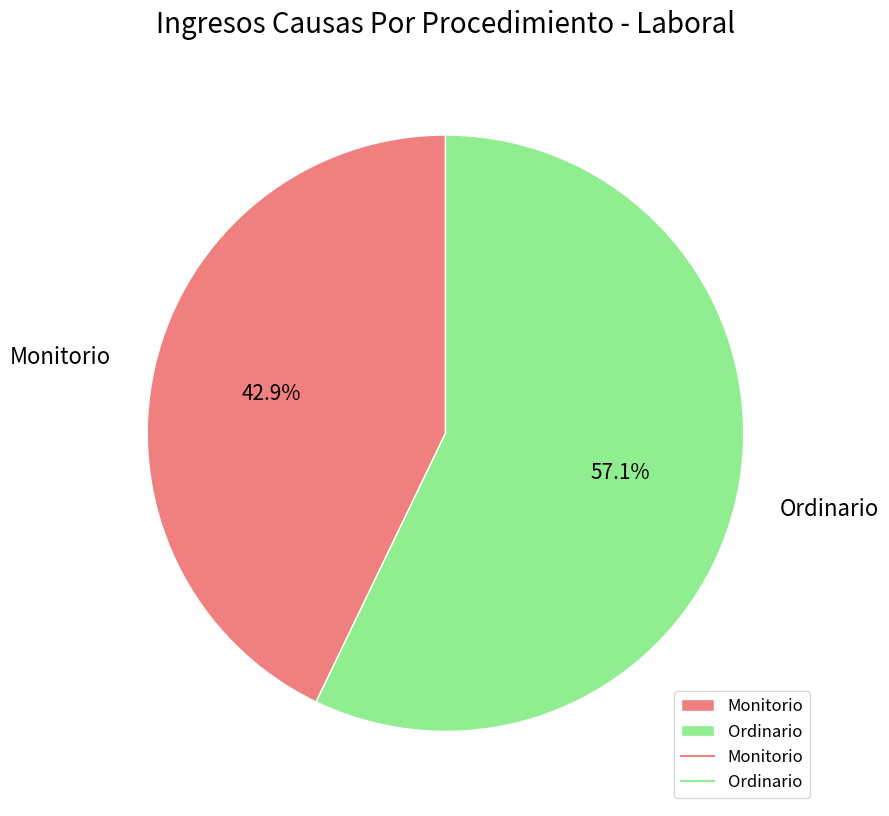

To the nearest percent, what is the combined percentage of Monitorio and Ordinario?

100%